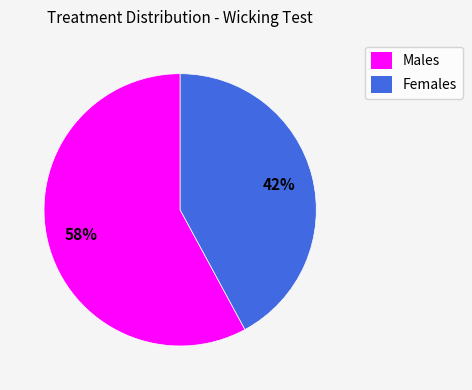

To the nearest percent, what is the combined percentage of Females and Males?

100%